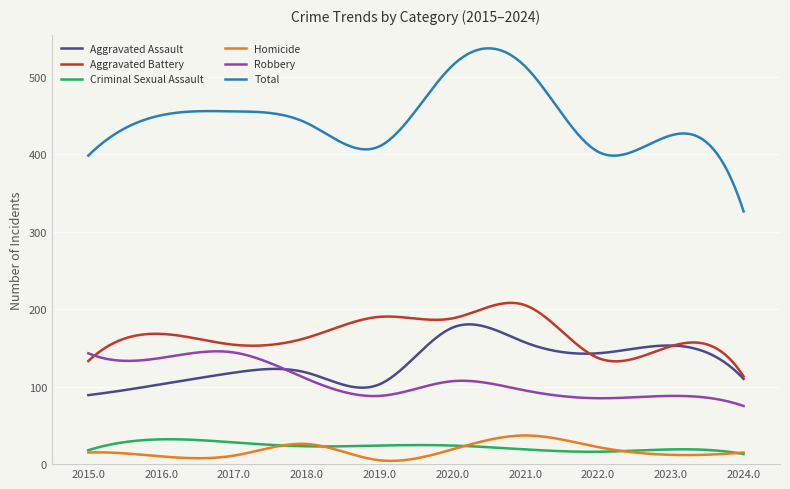

What is the sum of all Total values?

133340.8